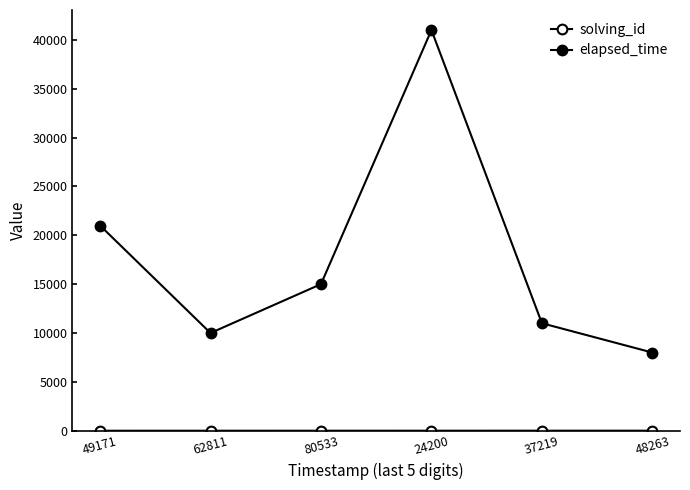

Does the chart have visible grid lines?

No